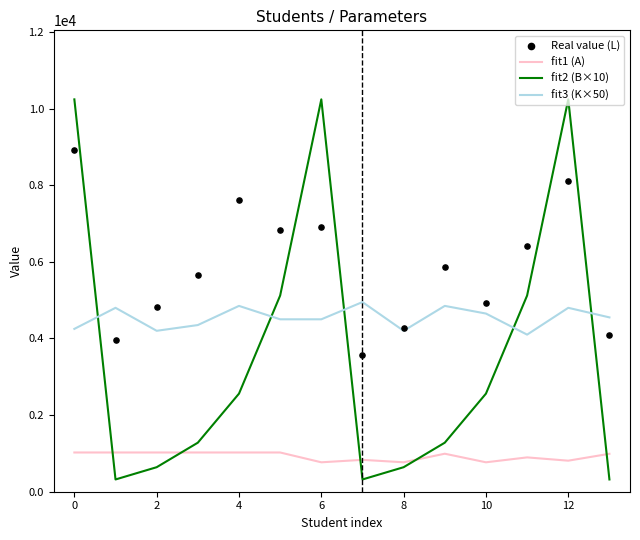

What are all the series names shown in the legend?

fit1 (A), fit2 (B×10), fit3 (K×50), Real value (L)